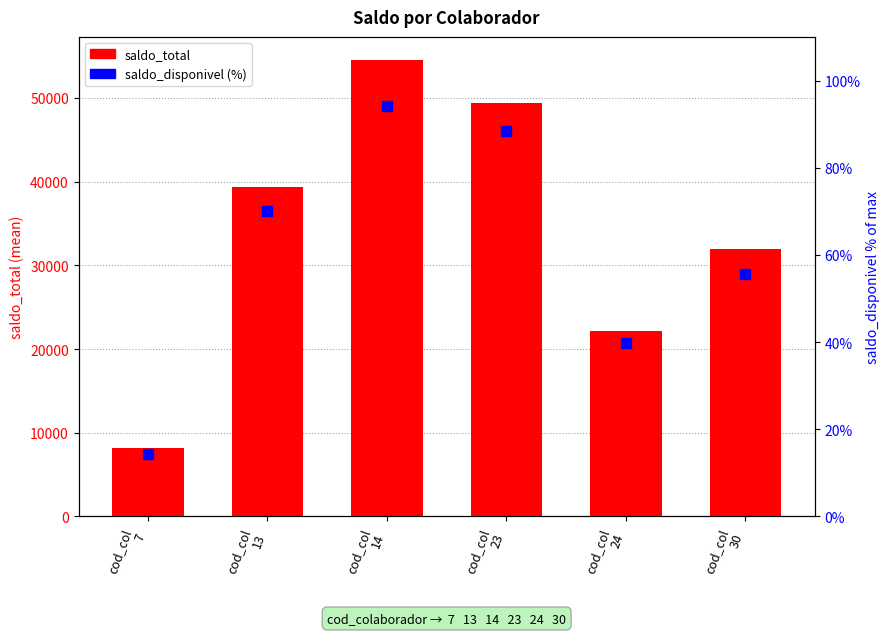

Reading left to right, list all the values displayed in this chart.

8235.8	39390.8	54570.4	49408.1	22170.8	31921.0